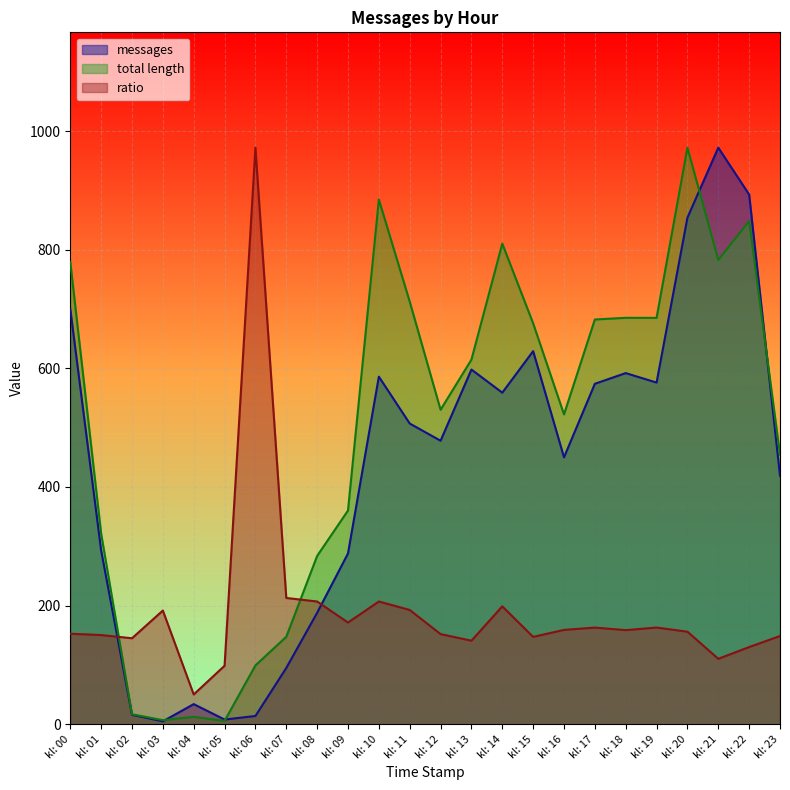

What is the total value across all series at kl: 09?

819.9